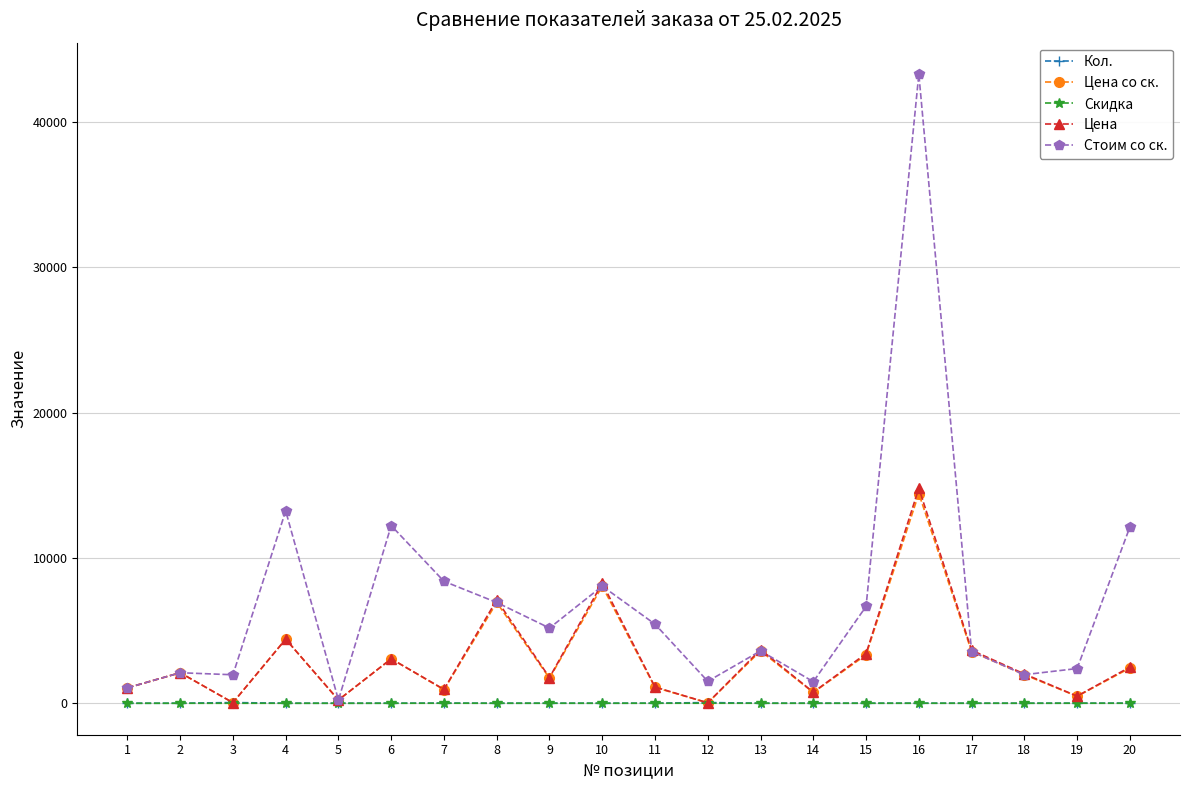

At which category is the sum across all series the highest?

16